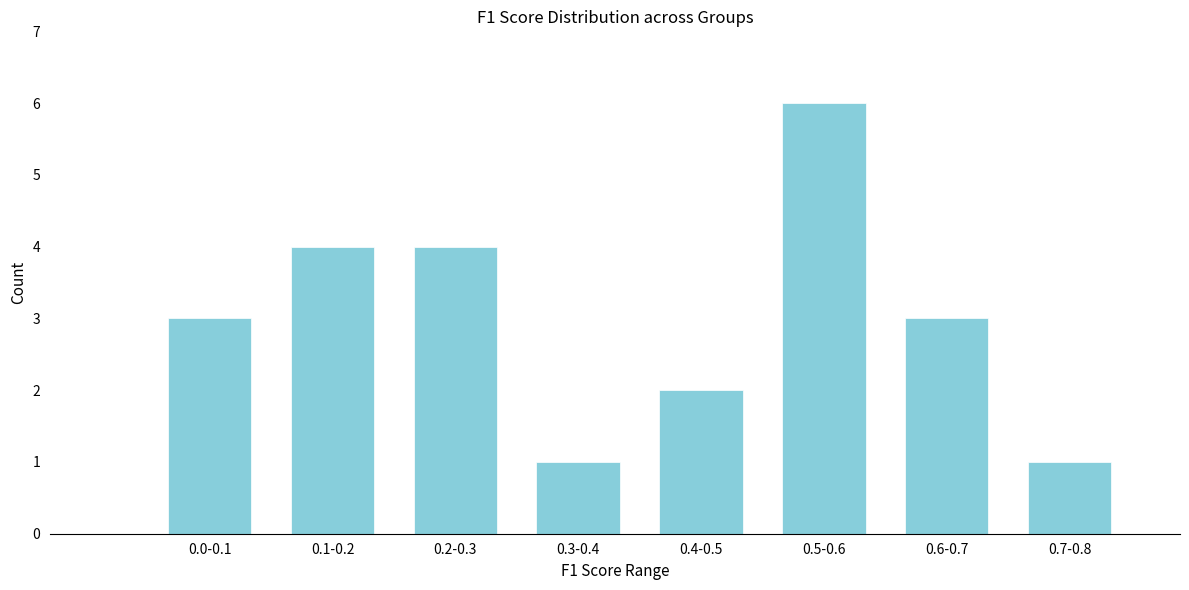

Reading left to right, what are all the values shown in this chart?

3	4	4	1	2	6	3	1